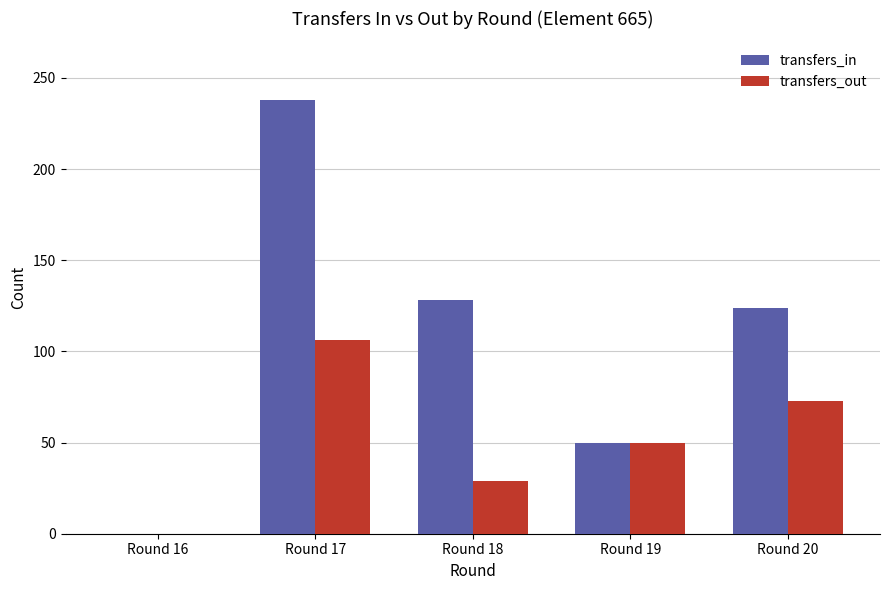

What is the total value across all series at Round 19?

100